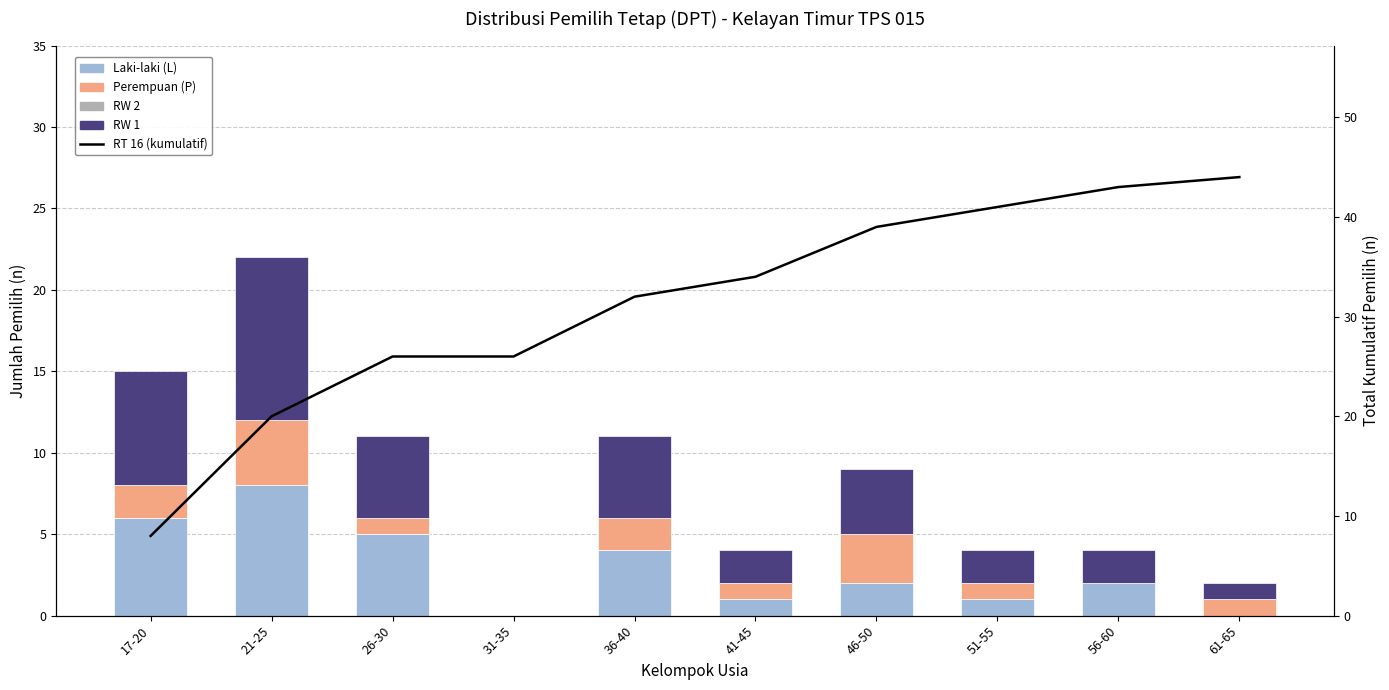

What is the difference between the RT 16 (kumulatif) values at 56-60 and 51-55?

2